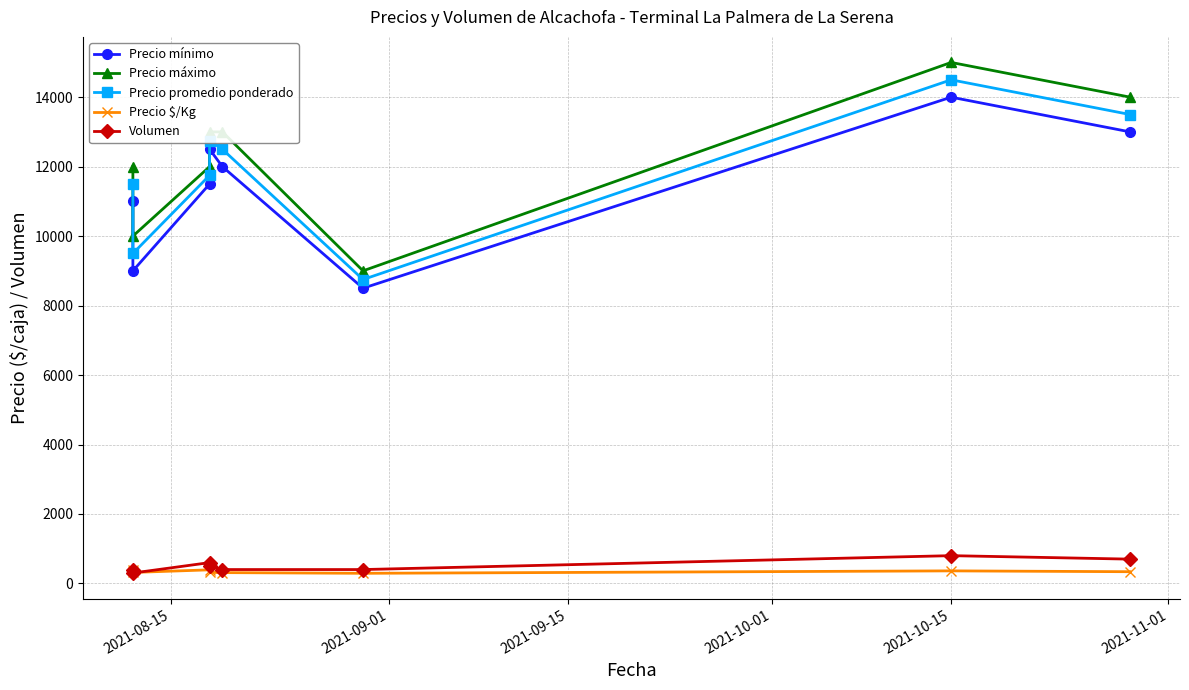

Where is the first local minimum for Precio máximo?

2021-09-01